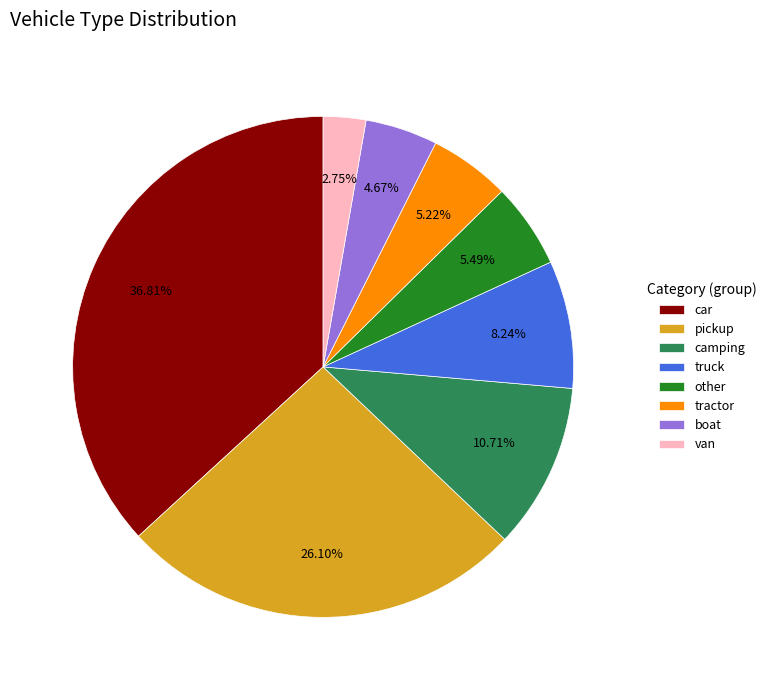

How many slices are in this pie chart?

8